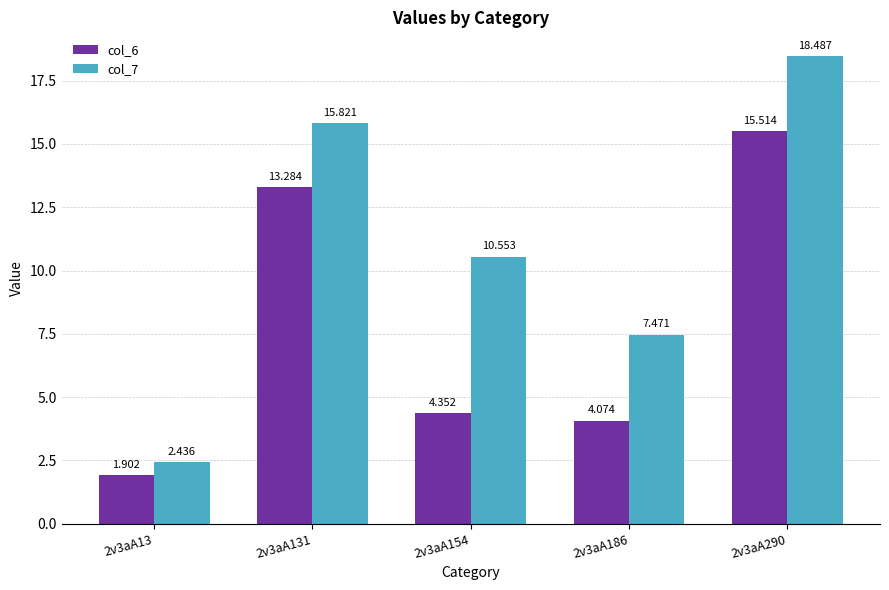

What value does the col_6 series have at 2v3aA13?

1.9